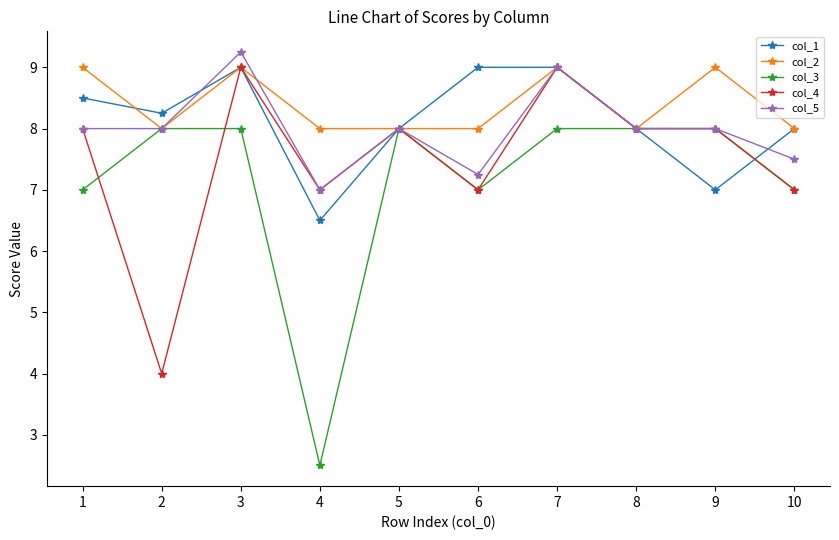

What is the minimum value shown in the chart?

2.5